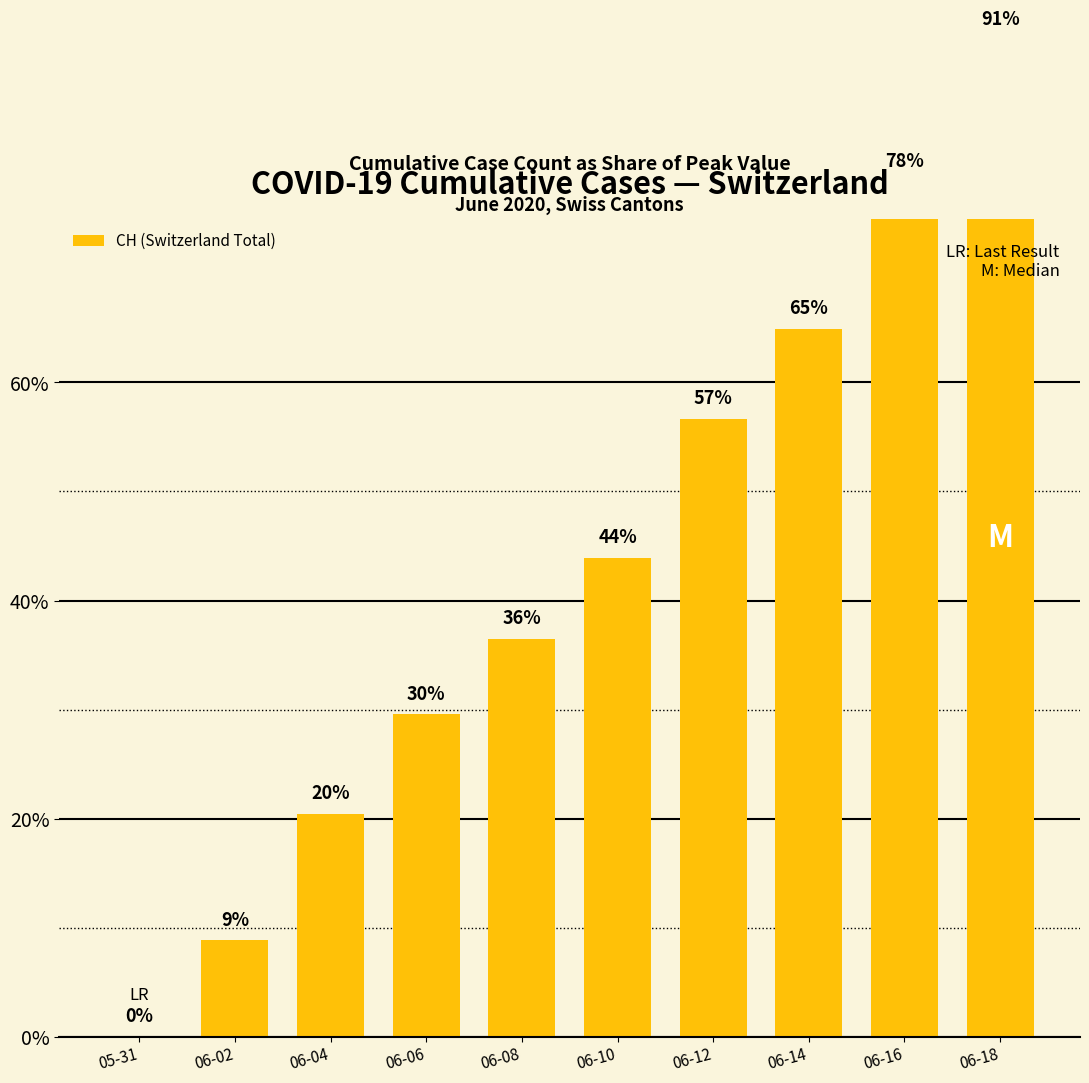

What position from the right is 05-31?

10